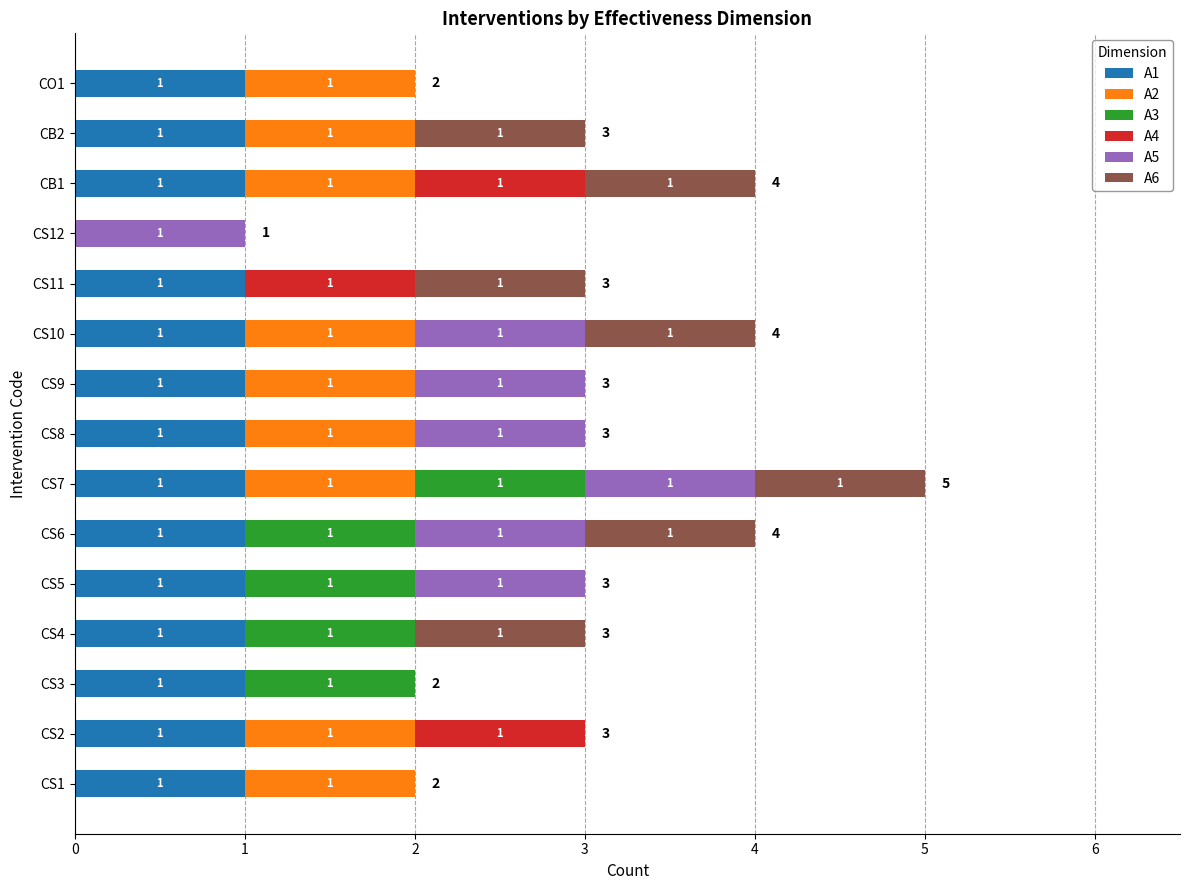

What is the total value across all series at CS7?

5